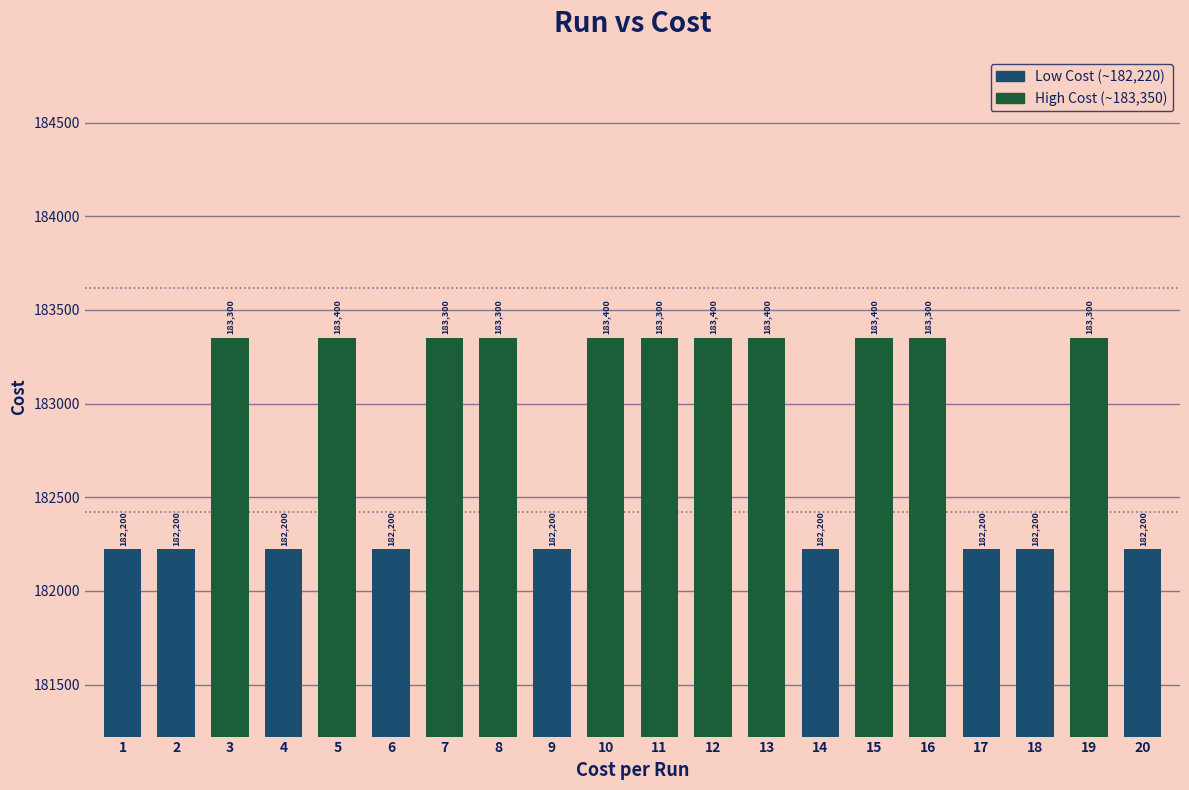

Reading left to right, list all the values displayed in this chart.

1=182222.0	2=182222.0	3=183350.0	4=182222.0	5=183350.0	6=182222.0	7=183350.0	8=183350.0	9=182222.0	10=183350.0	11=183350.0	12=183350.0	13=183350.0	14=182222.0	15=183350.0	16=183350.0	17=182222.0	18=182222.0	19=183350.0	20=182222.0